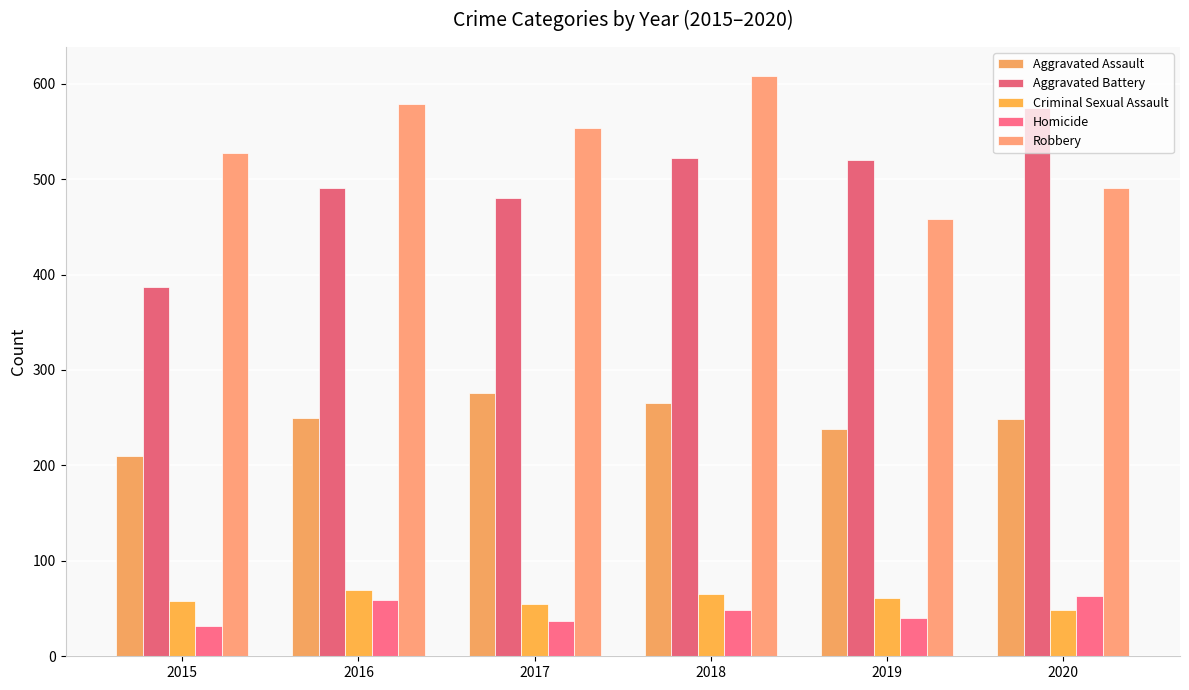

How many data points does each series have?

6